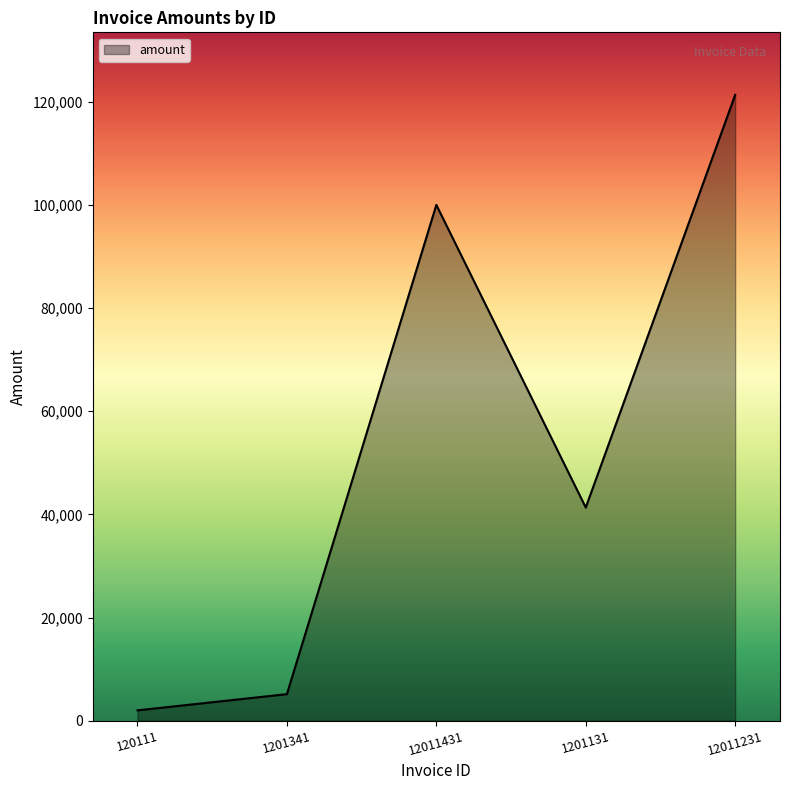

What is the difference between the values at 1201341 and 120111?

3142.0